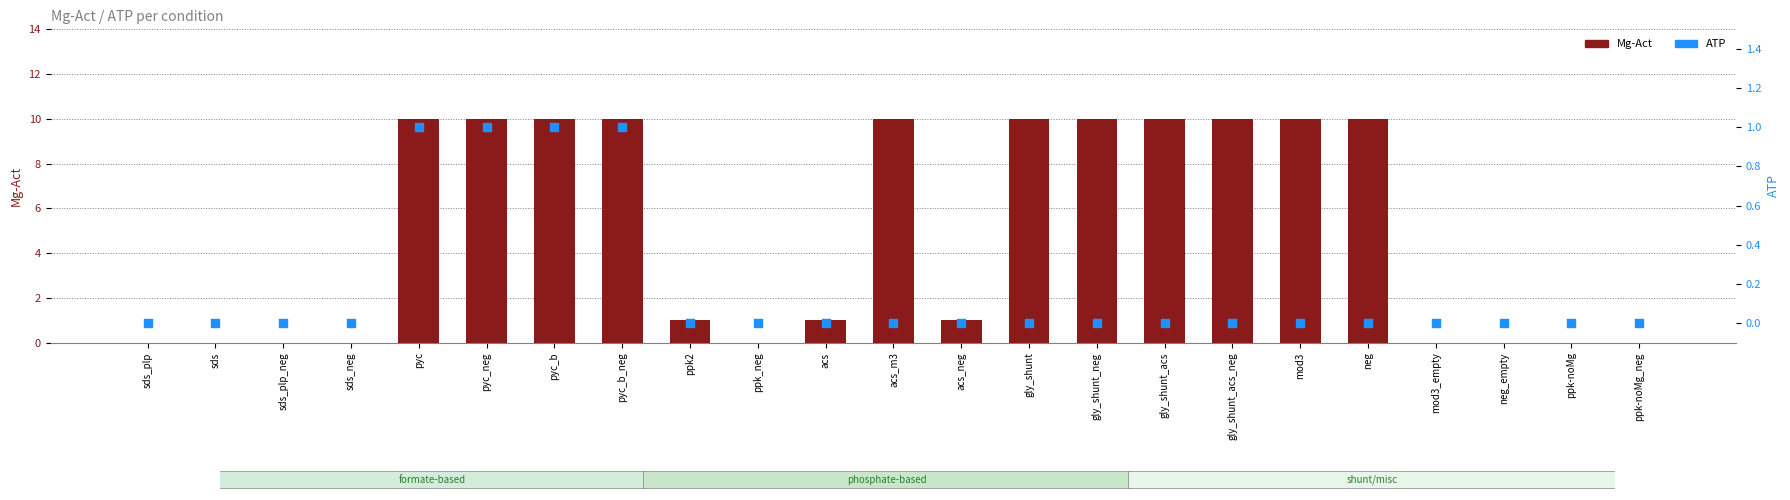

What is the total value across all series at acs_neg?

1